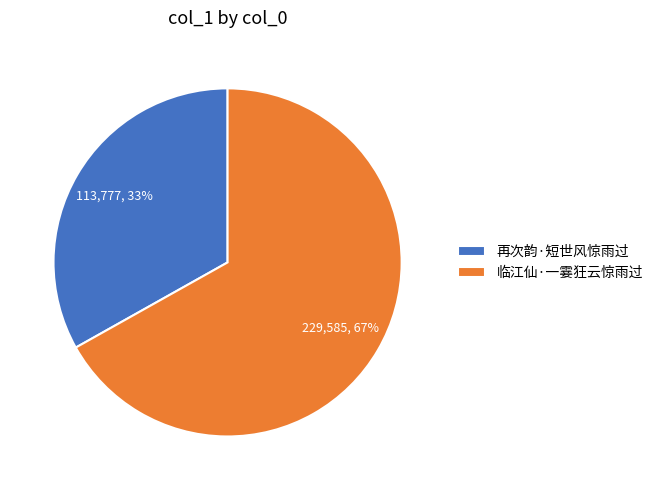

How many segments does this pie chart have?

2